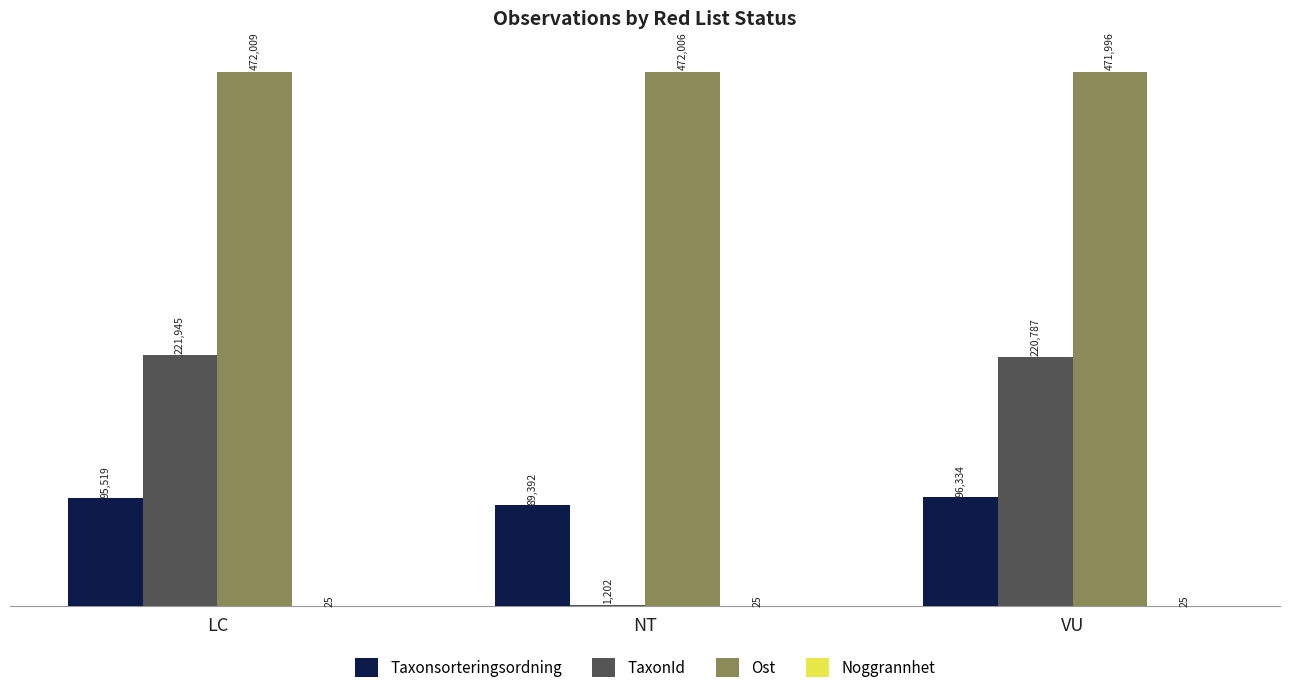

Where is Taxonsorteringsordning nearest to the value 92863?

LC